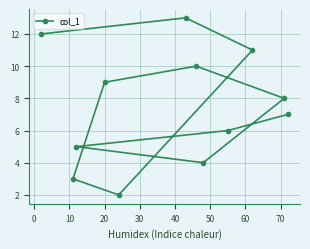

True or false: the data has more than 0 interior local peaks.

True